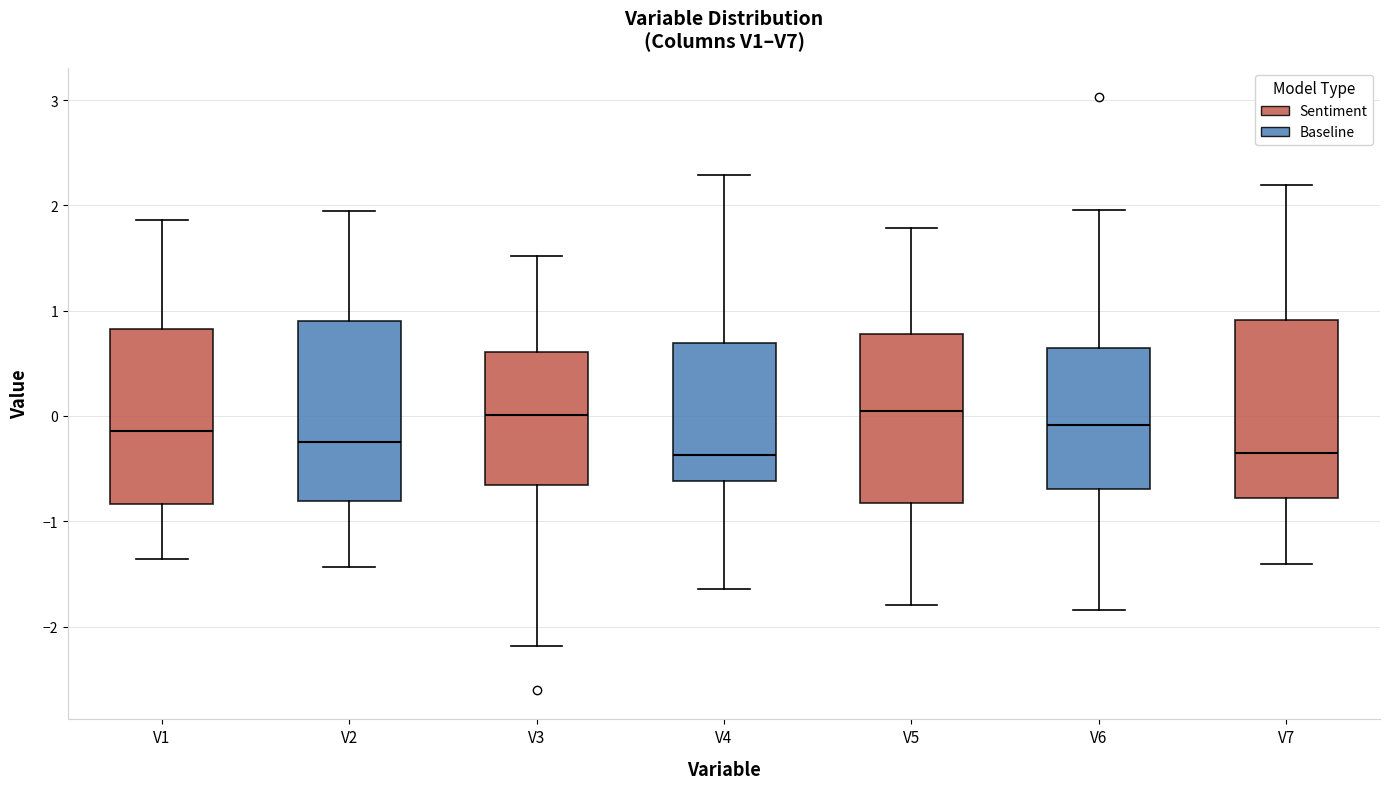

Reading left to right, read every box against the y-axis: the position of its median line, the range the box covers, and the ends of its whiskers. The values are not printed on the chart, so give them approximately, as read against the axis.

V1: median -0.1, box -0.8 to 0.8, whiskers -1.4 to 1.9
V2: median -0.2, box -0.8 to 0.9, whiskers -1.4 to 1.9
V3: median 0.0, box -0.7 to 0.6, whiskers -2.2 to 1.5
V4: median -0.4, box -0.6 to 0.7, whiskers -1.6 to 2.3
V5: median 0.1, box -0.8 to 0.8, whiskers -1.8 to 1.8
V6: median -0.1, box -0.7 to 0.6, whiskers -1.8 to 2.0
V7: median -0.4, box -0.8 to 0.9, whiskers -1.4 to 2.2